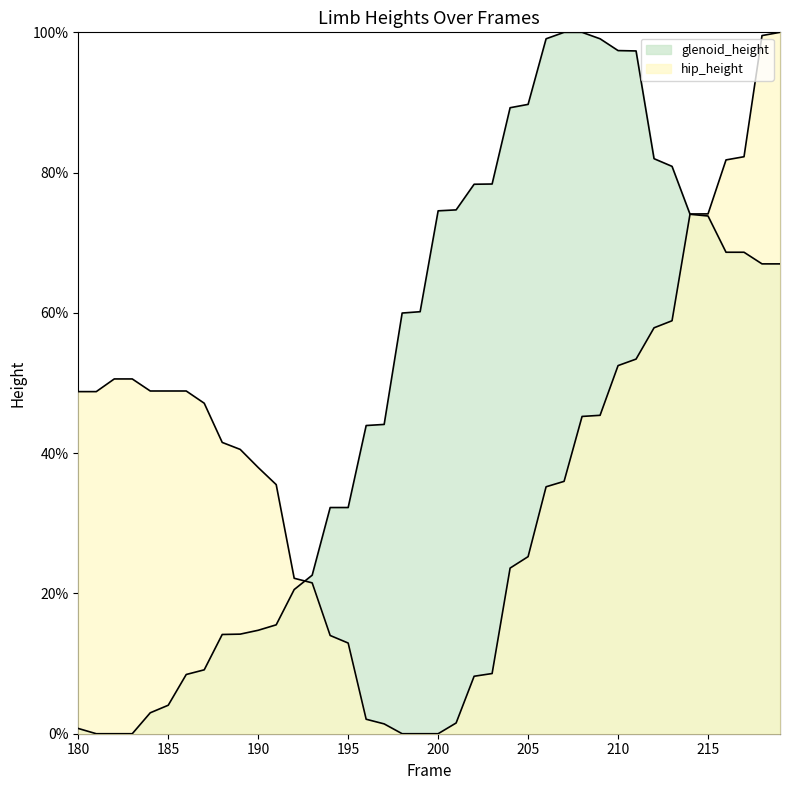

Which series has the largest total across all categories?

glenoid_height